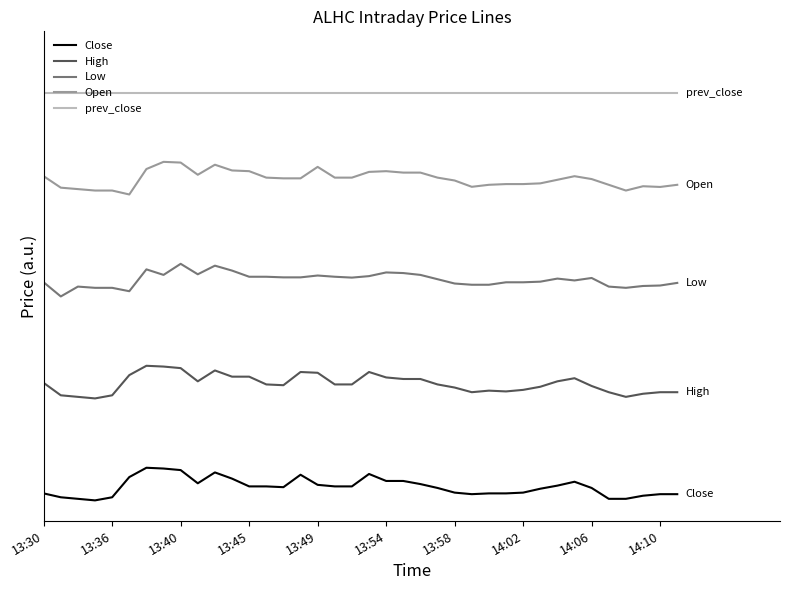

How many interior local peaks does the Open series have?

6